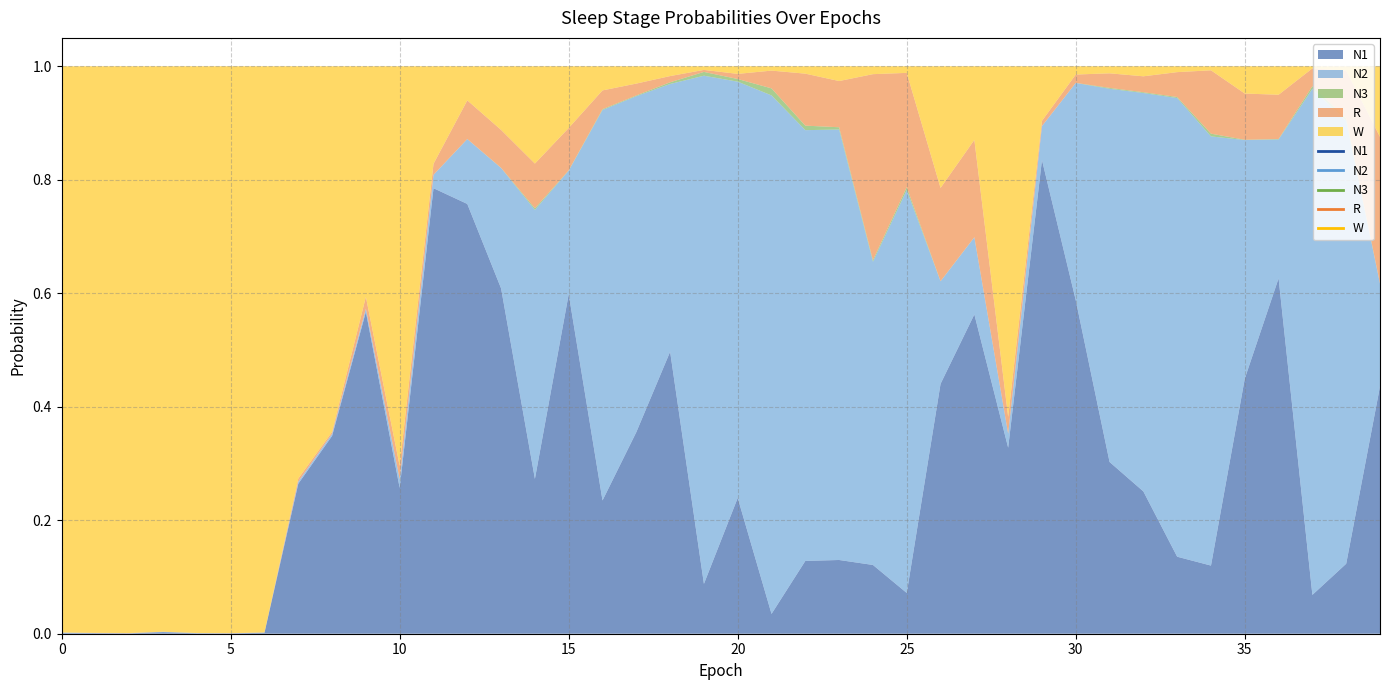

Is the value of N2 at 31 greater than the value of N1 at 19?

Yes